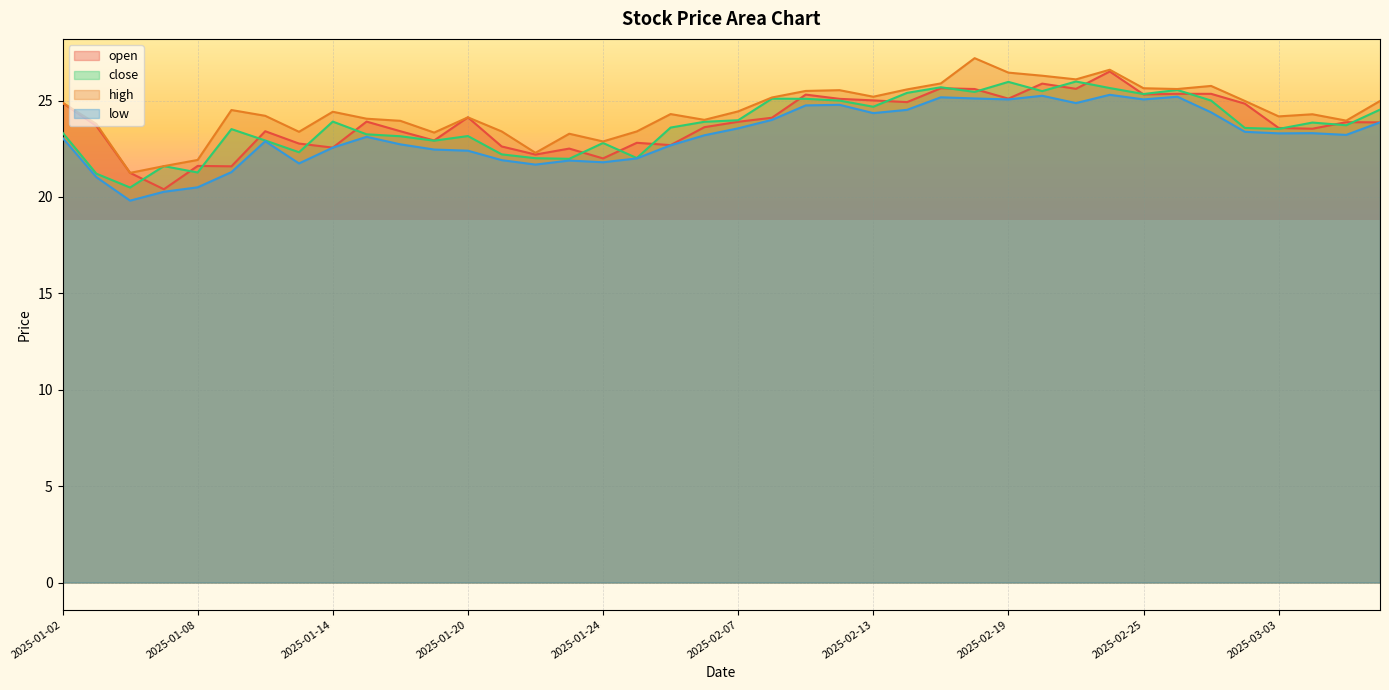

What is the difference between the open values at 2025-02-26 and 2025-02-07?

1.5